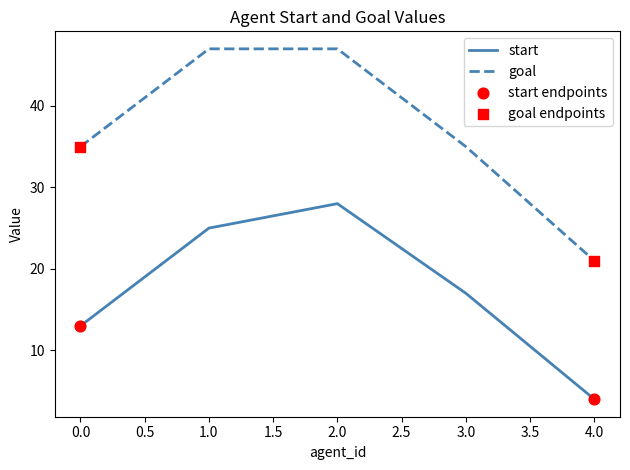

Which series has the largest range (max minus min)?

goal